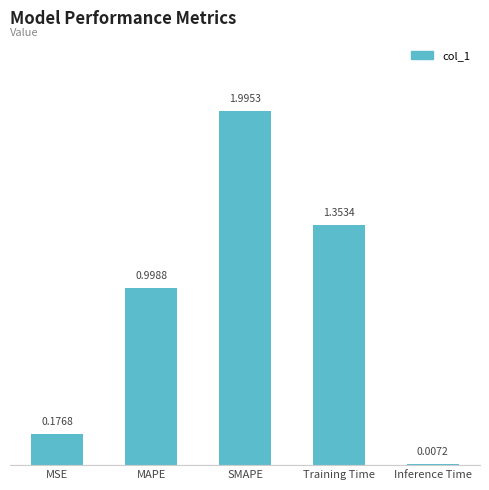

What is the label of the 1st bar from the right?

Inference Time